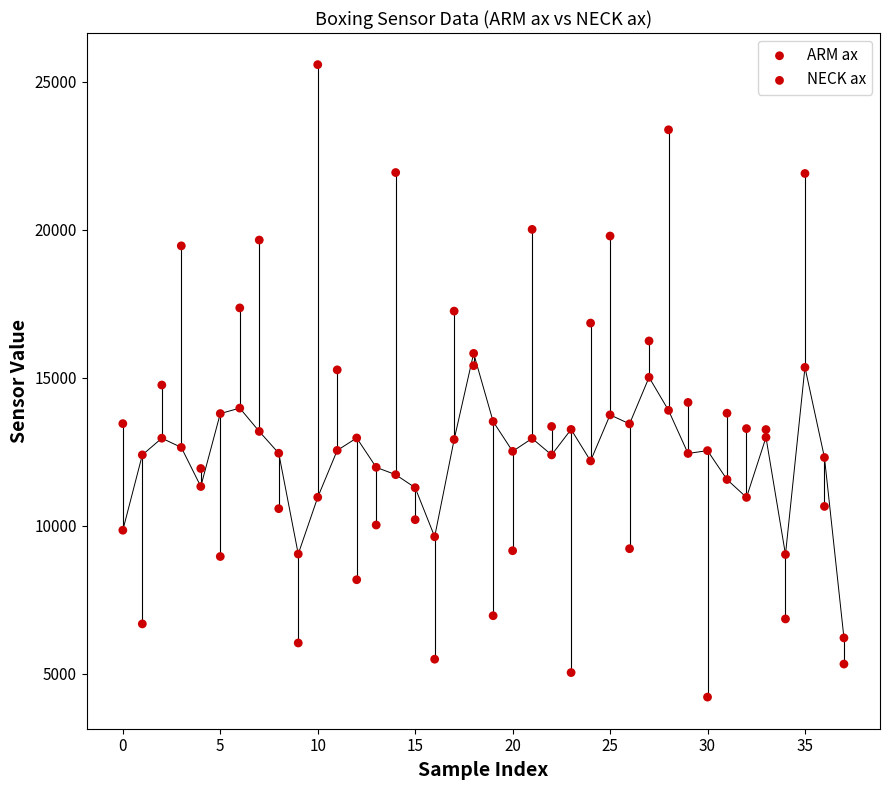

Count the number of points in this scatter plot.

76